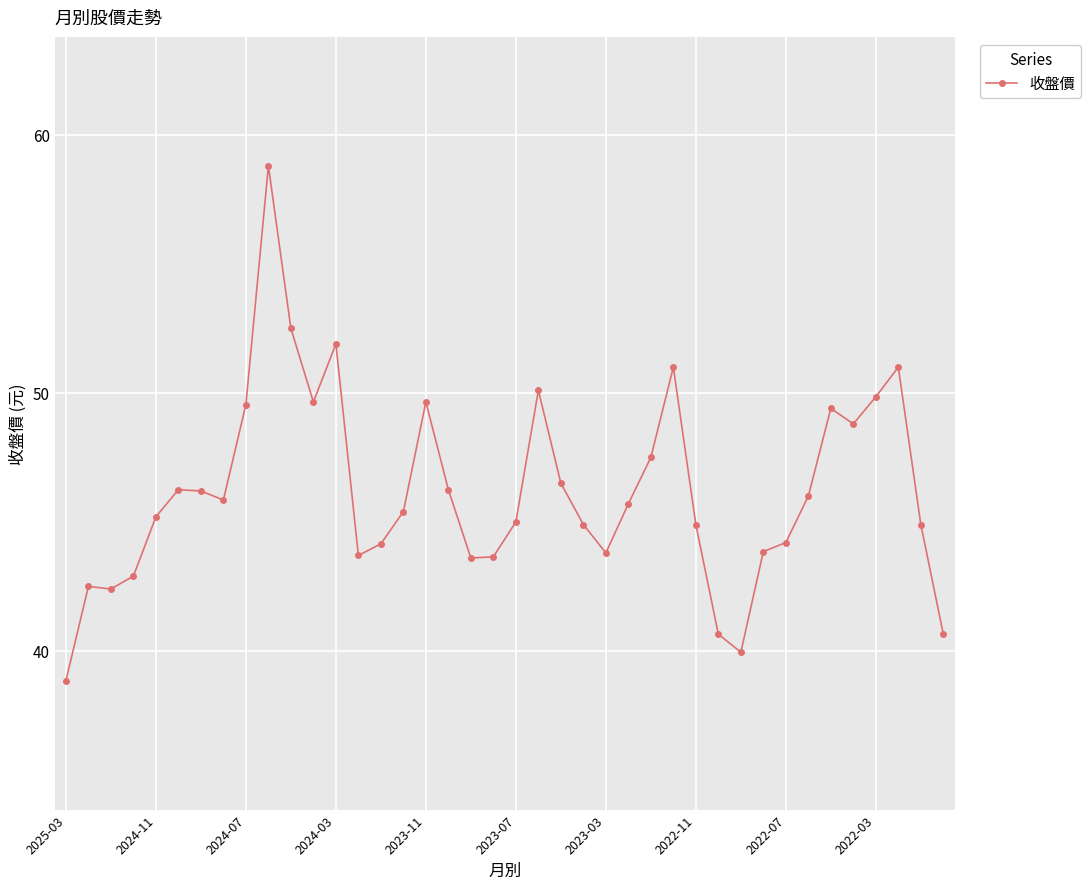

What is the value of the 10th point from the left?

58.8